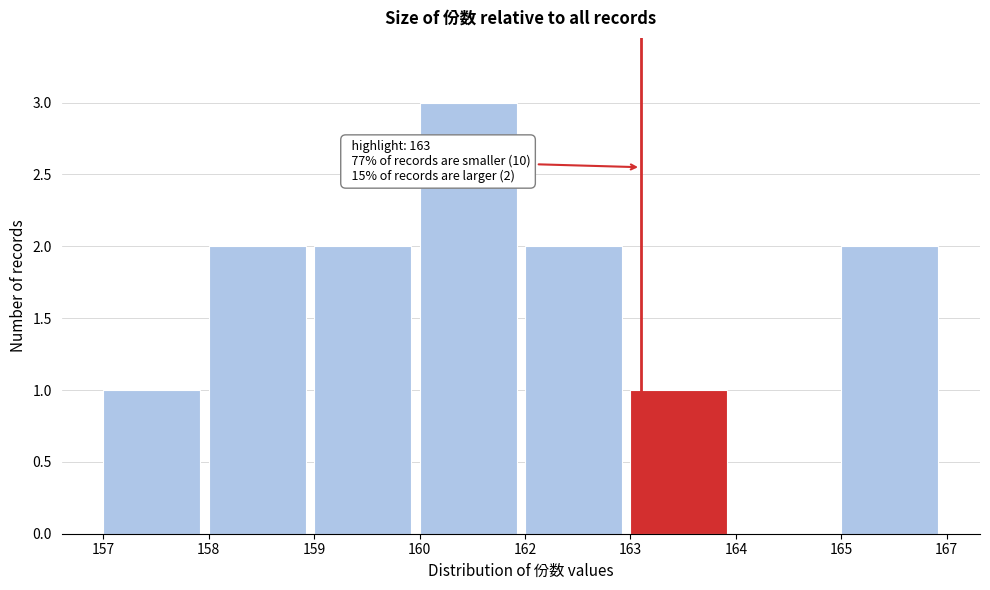

Reading left to right, transcribe all the data shown in this chart.

157=1	158=2	159=2	160=3	162=2	163=1	164=0	165=2